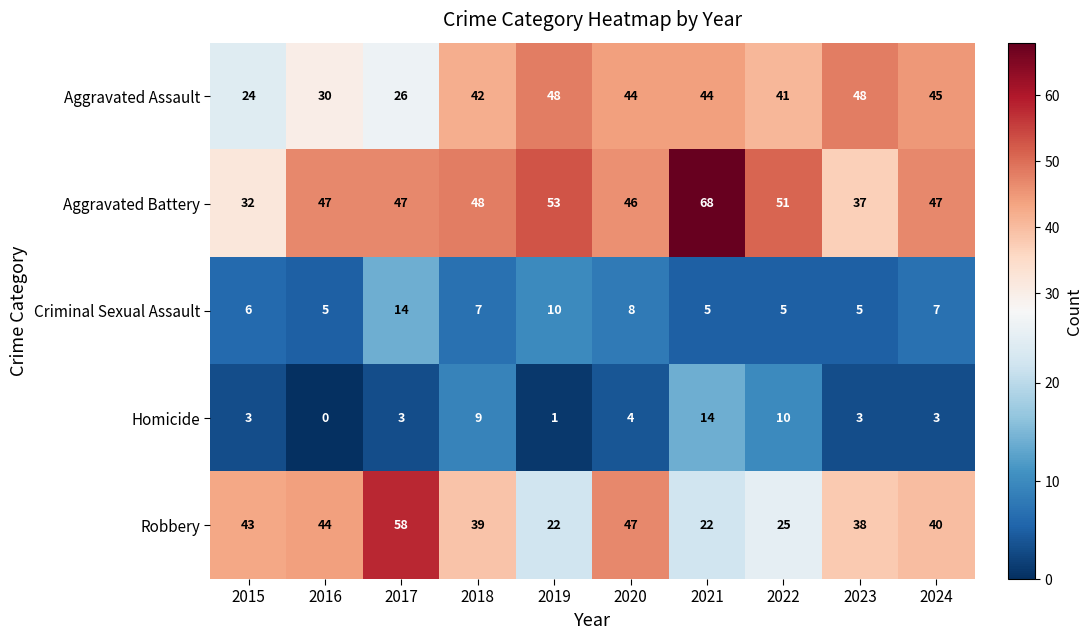

What is the difference between the maximum and minimum values in the Homicide series?

14